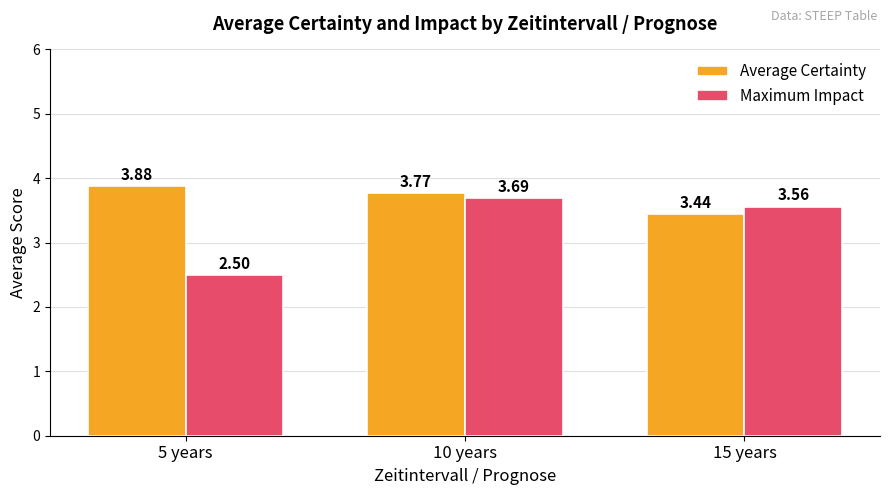

What is the approximate value of Maximum Impact at 10 years?

3.7